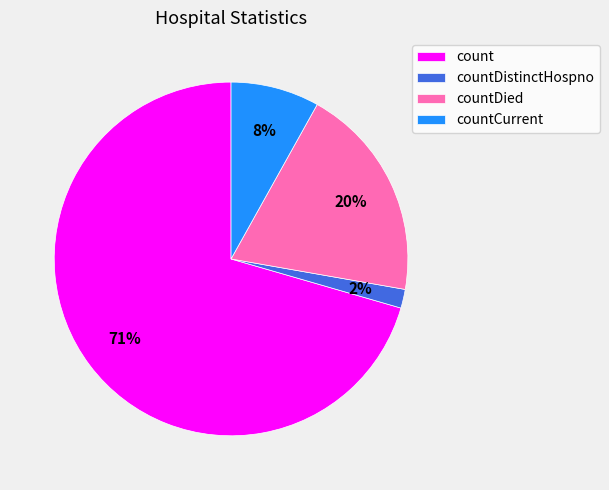

What is the smallest slice in the pie chart?

countDistinctHospno